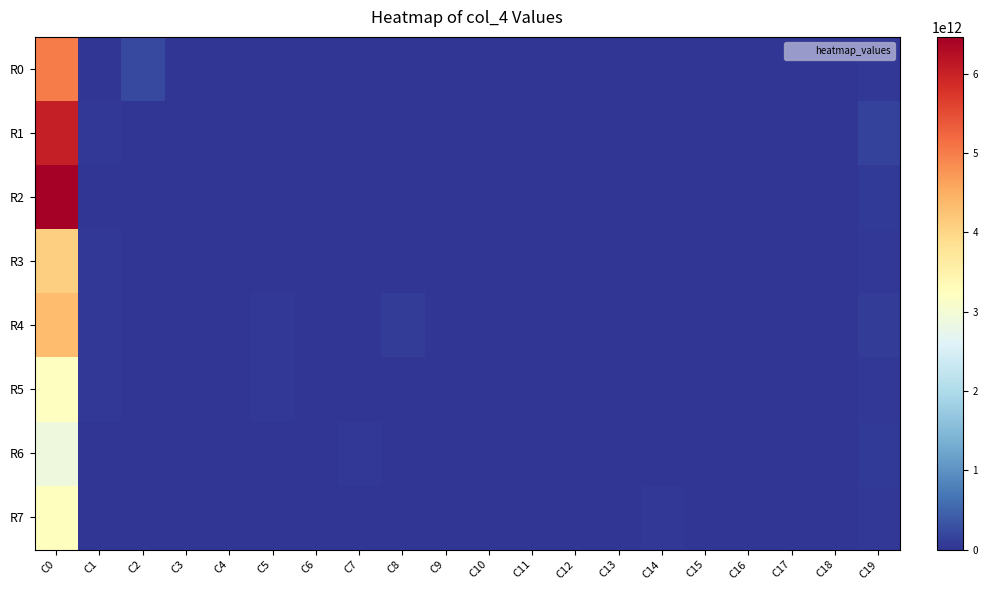

Which series changed the most between C3 and C14?

R7